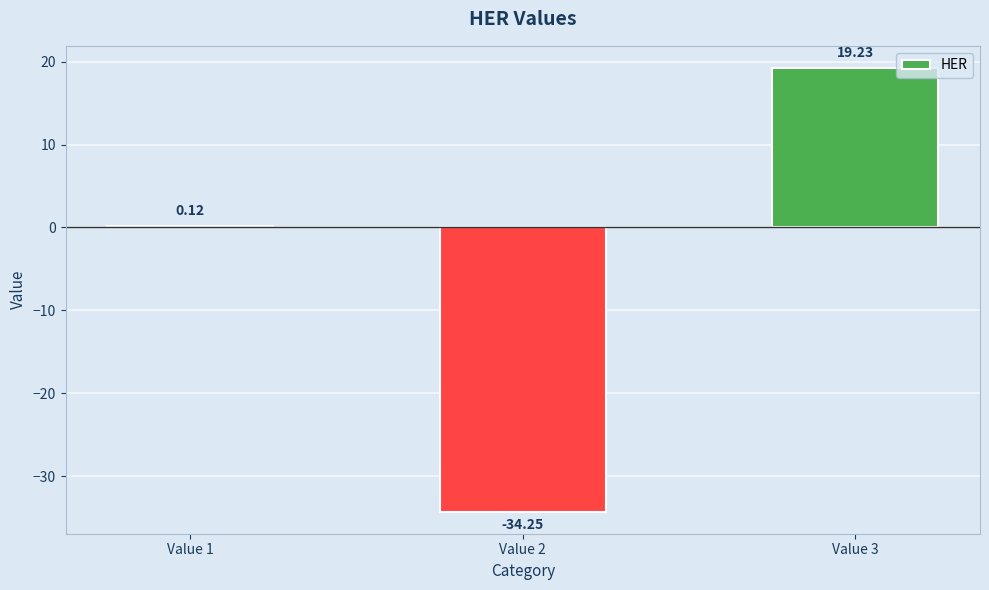

At which label does the data first exceed 0?

Value 1